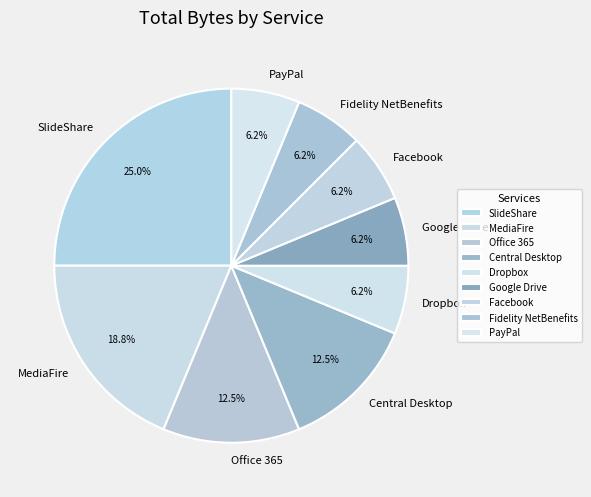

Approximately how many times larger is the value at Dropbox compared to Office 365?

0.5